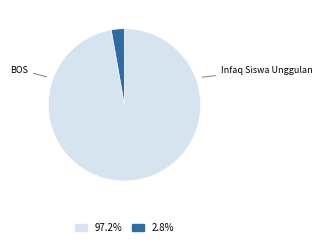

To the nearest percent, what is the difference between the largest and smallest slice percentages?

94%